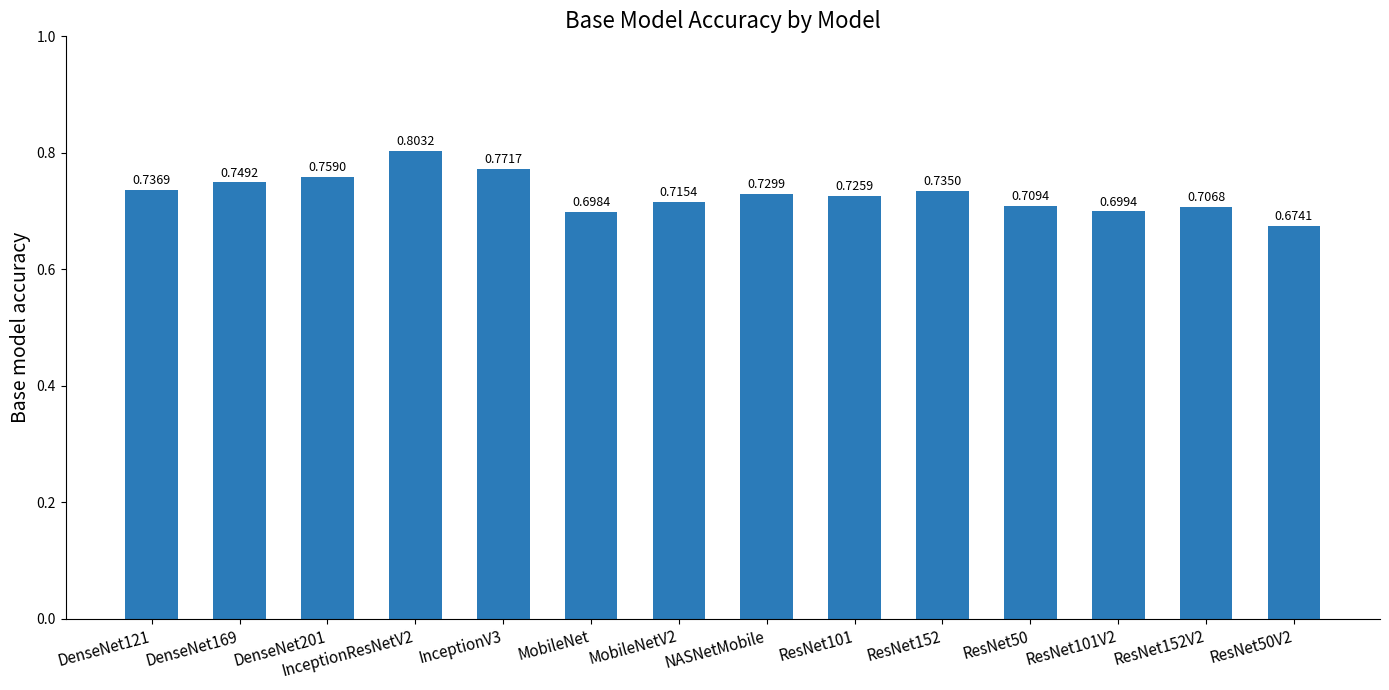

How many values are between 0 and 1?

14